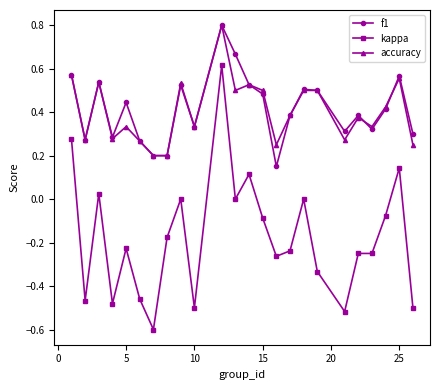

What is the greatest value displayed?

0.8